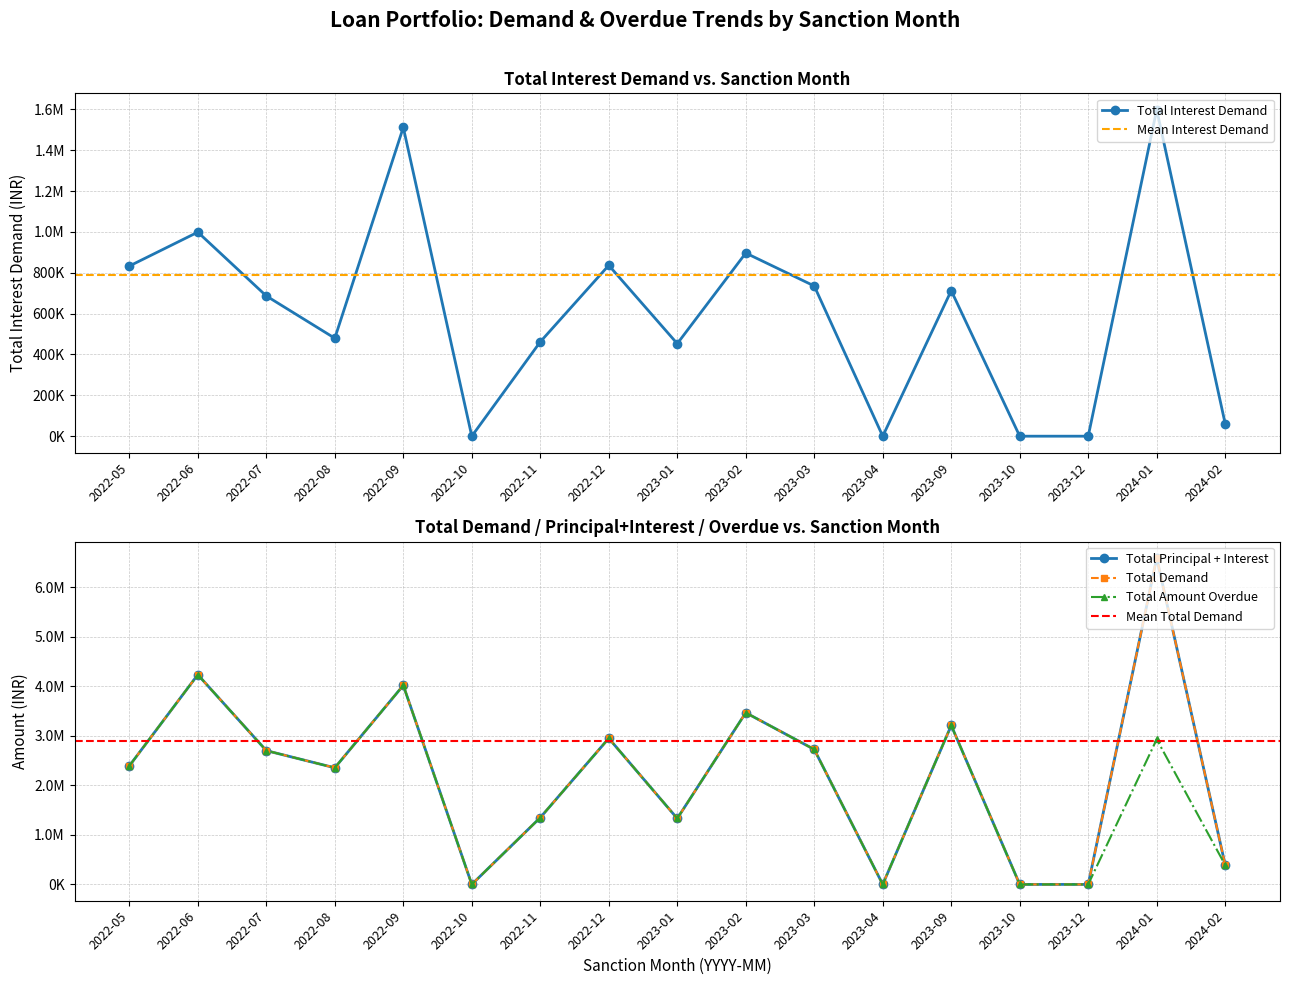

Which series has the largest range (max minus min)?

Total Principal + Interest